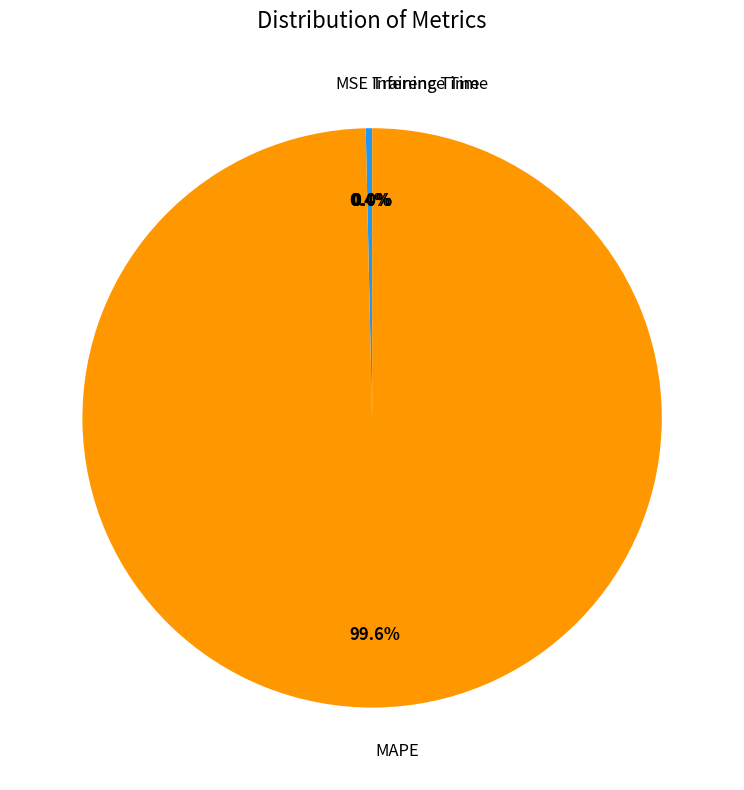

Does any single category account for the majority?

Yes